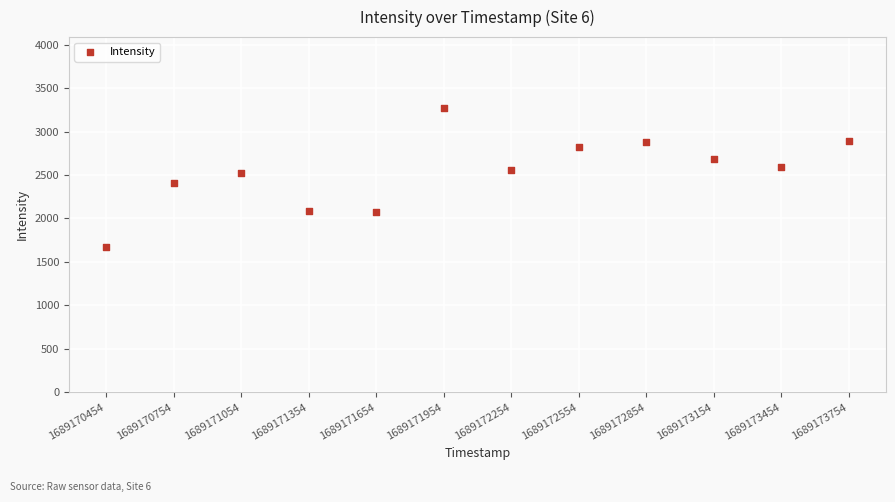

What is the range of Y values (max minus min)?

1596.1